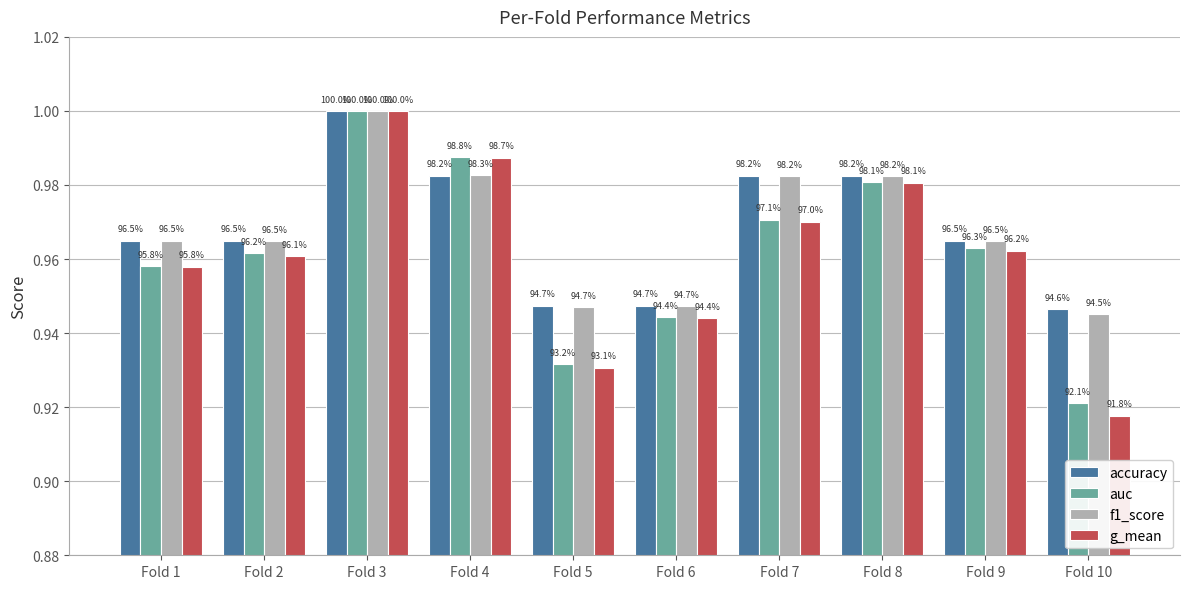

Is it true that g_mean equals 0.5 at Fold 8?

False